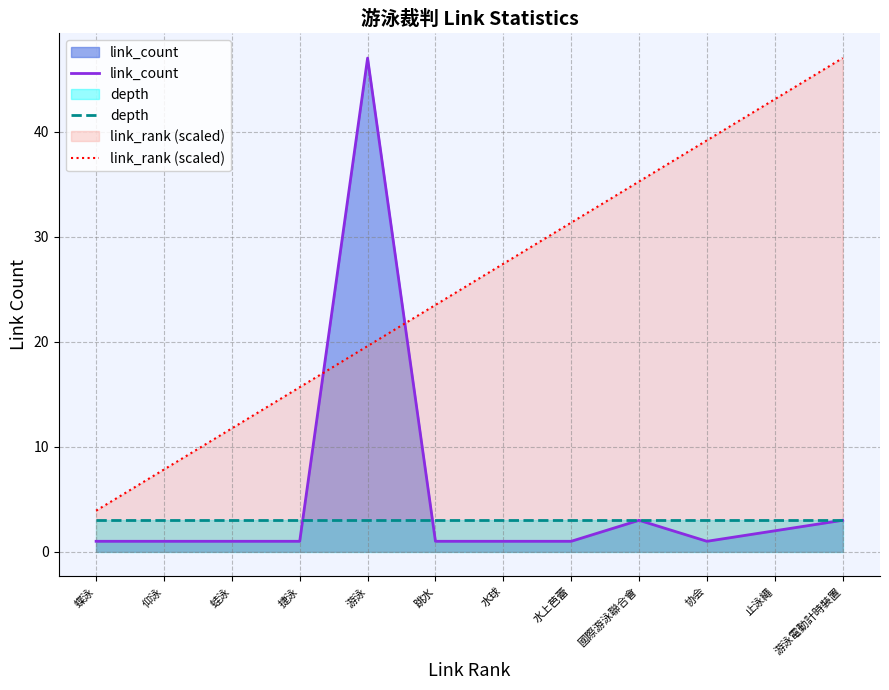

What is the label of the 3rd point from the left?

蛙泳